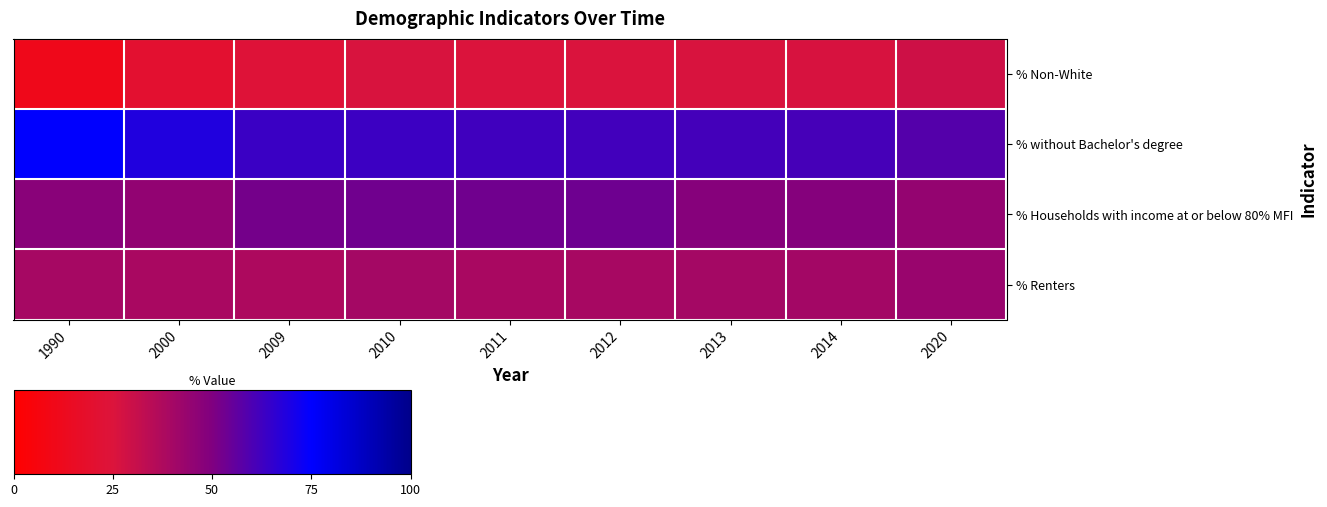

Which category has the lowest value across all series?

1990